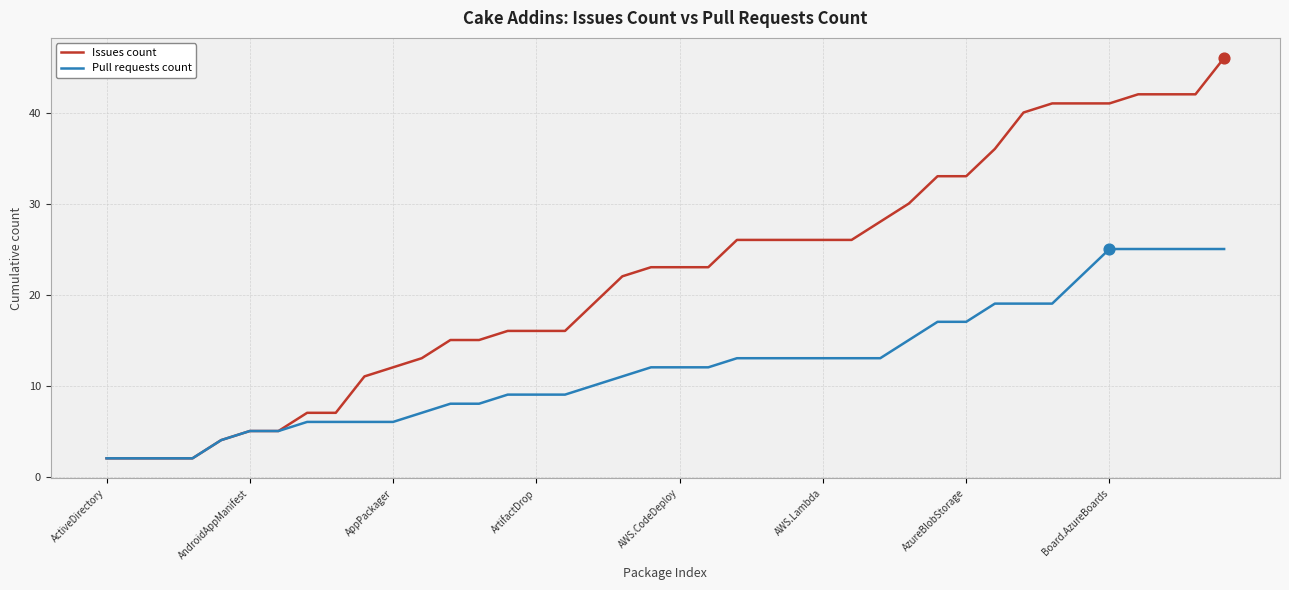

Which series has the largest range (max minus min)?

Issues count